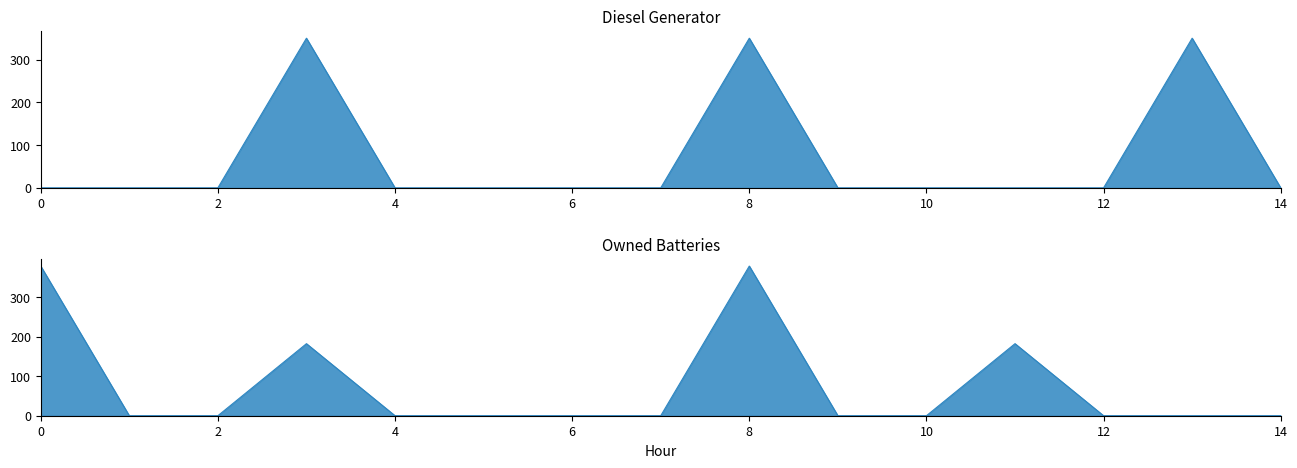

Which series changed the most between 3 and 14?

Diesel Generator